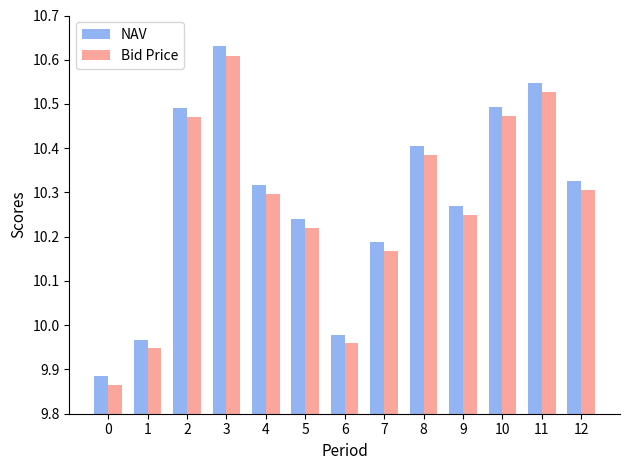

The value of NAV at 6 is 16.8. True or false?

False